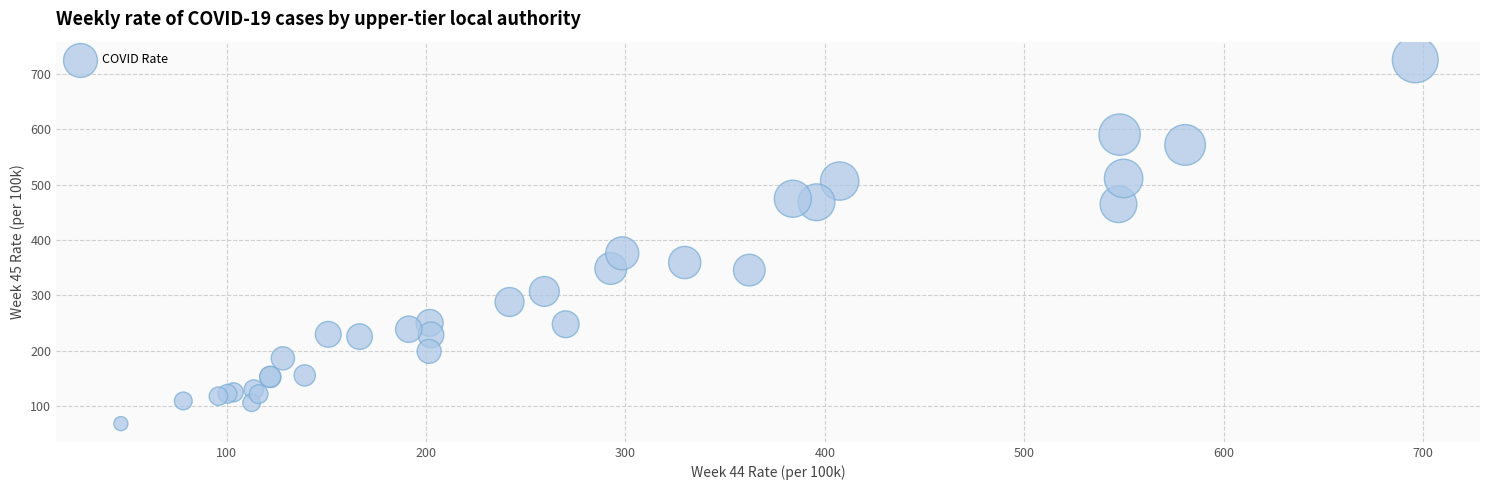

What Y value in the scatter plot is closest to 396?

376.0